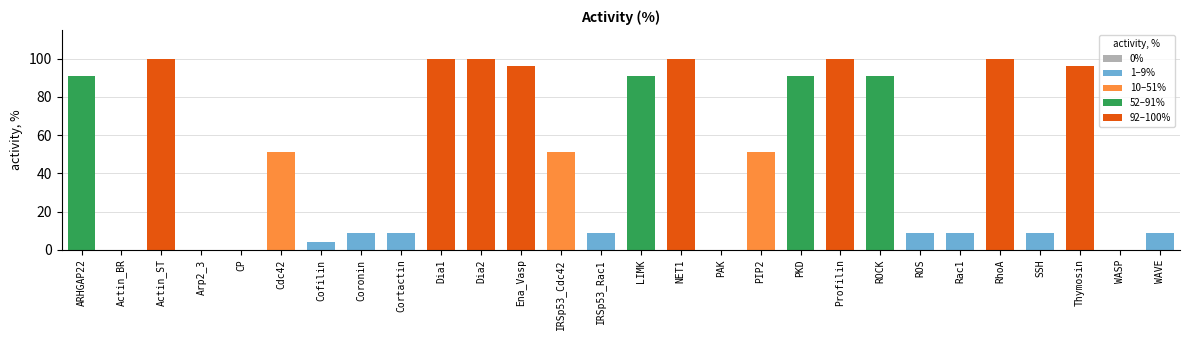

Are the bars grouped side by side (vs. stacked)?

No